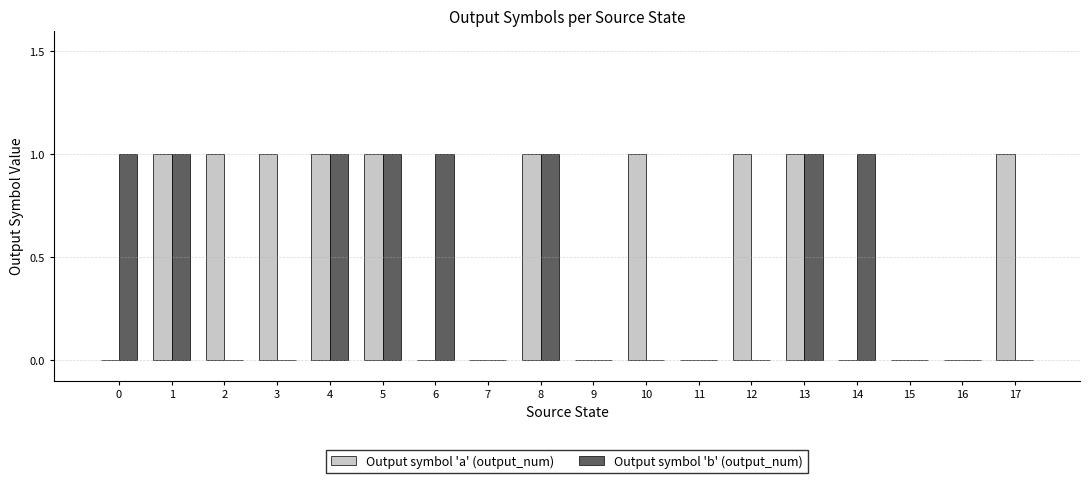

Between 4 and 17, which series saw the biggest shift?

Output symbol 'b' (output_num)